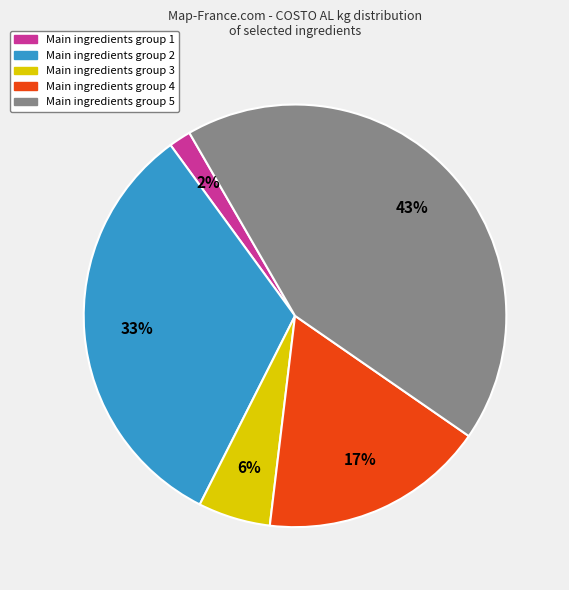

Does any single category account for the majority?

No